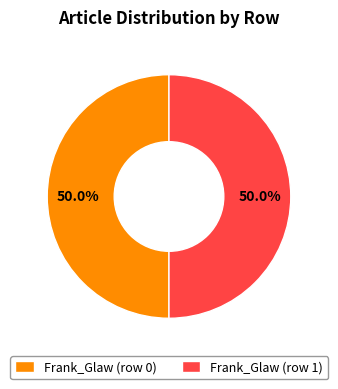

What is the total percentage of Frank_Glaw (row 0) and Frank_Glaw (row 1)?

100.0%